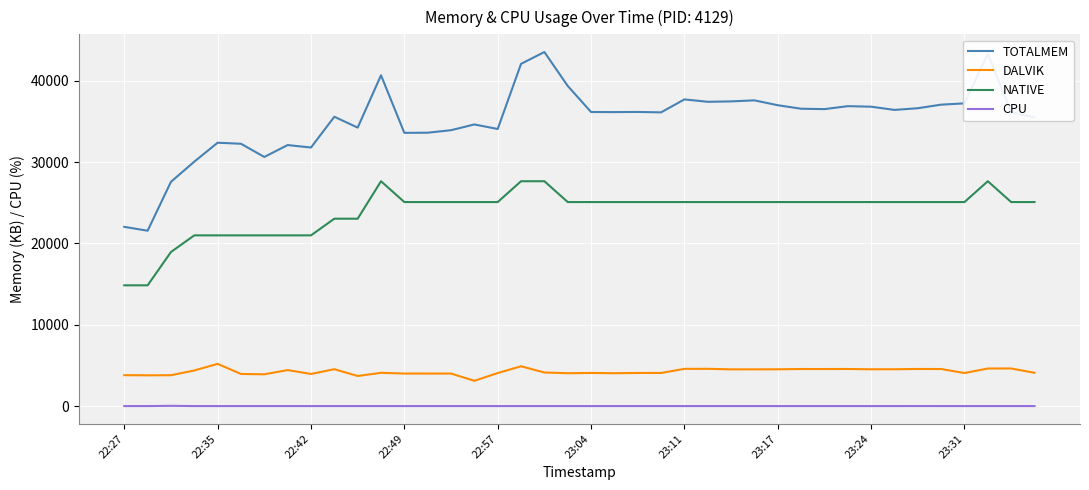

What are all the series names shown in the legend?

TOTALMEM, DALVIK, NATIVE, CPU